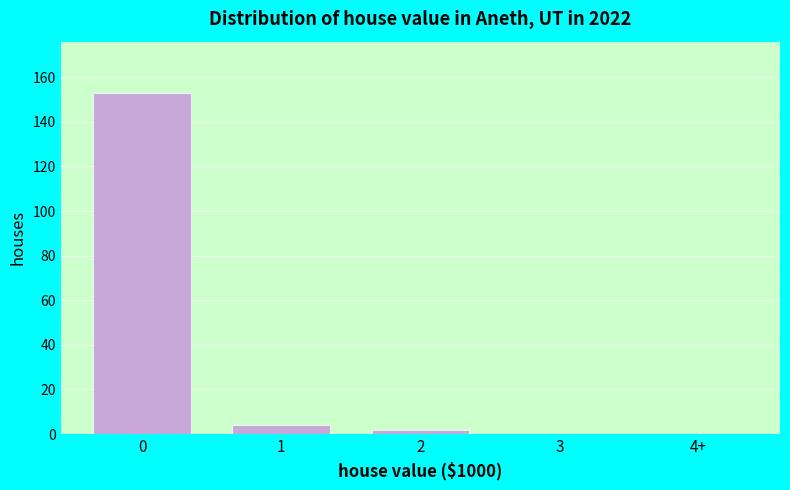

Reading left to right, list all the values displayed in this chart.

0=153	1=4	2=2	3=0	4+=0